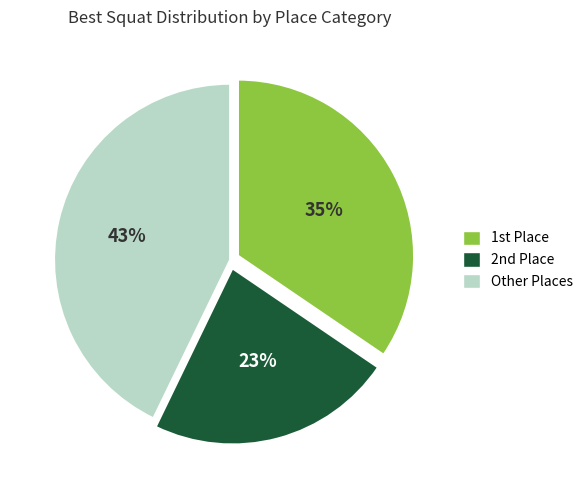

Does any single category account for the majority?

No